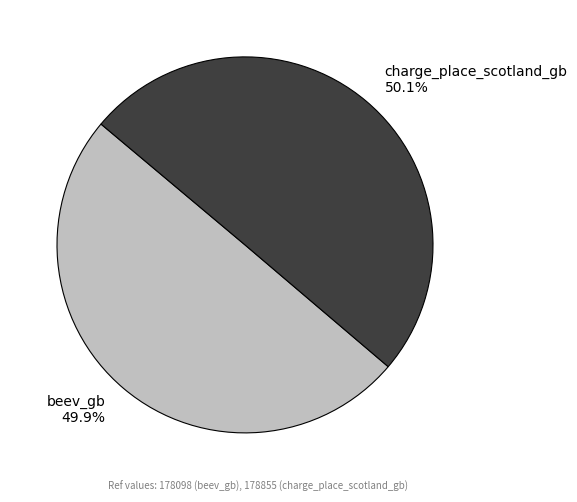

What percentage do beev_gb and charge_place_scotland_gb together represent?

100.0%